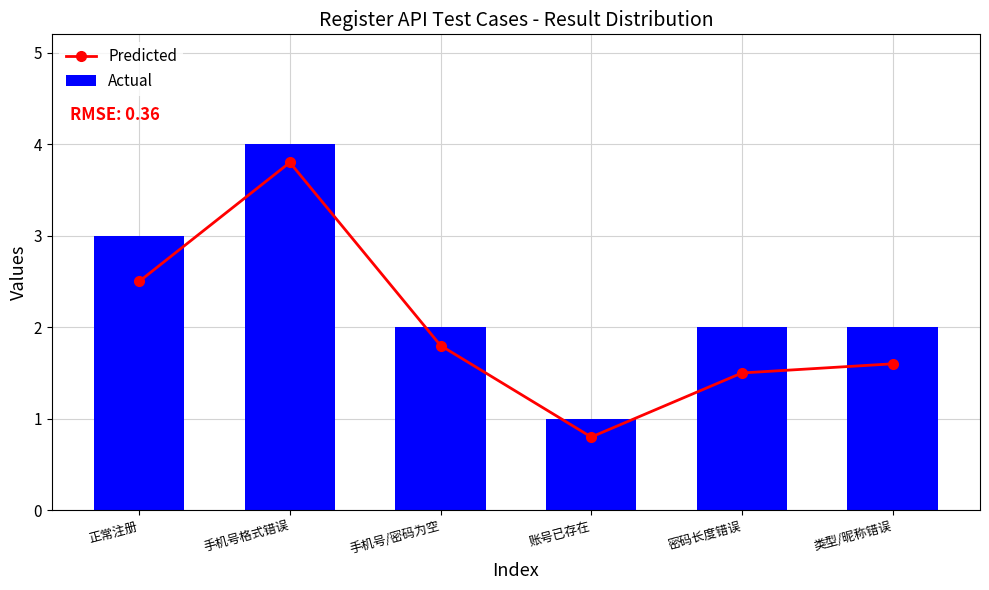

Does the chart contain any negative values?

No